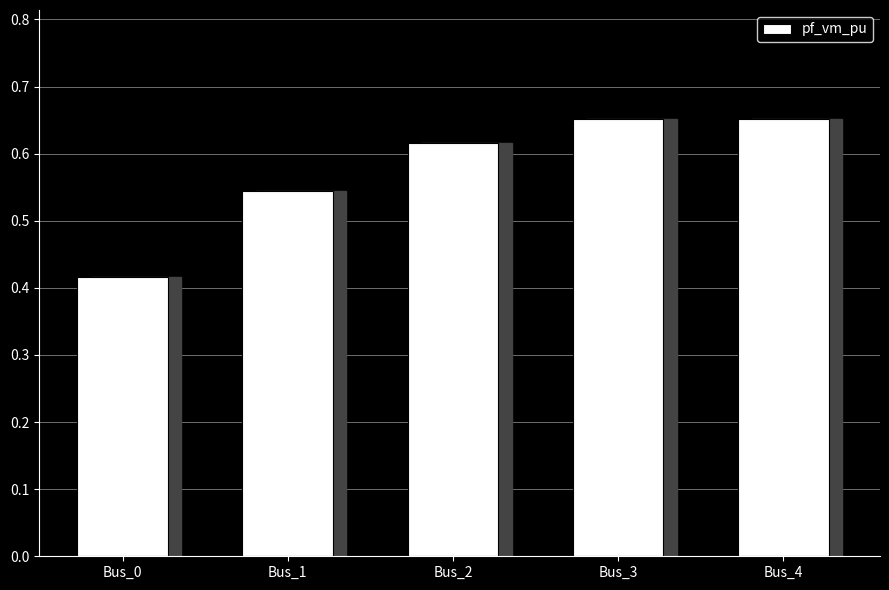

Where is the data nearest to the value 0?

Bus_0